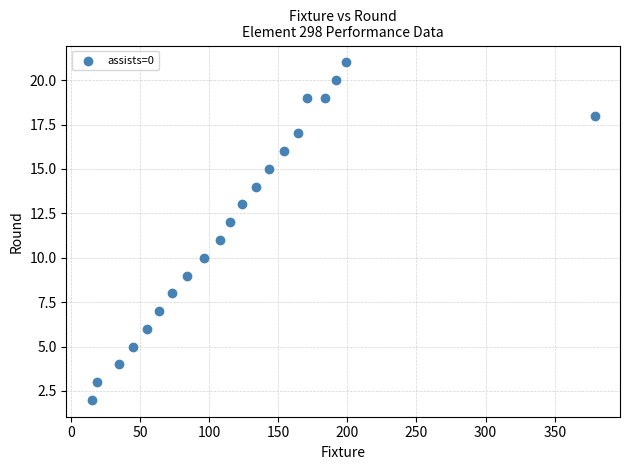

What is the range of X values (max minus min)?

364